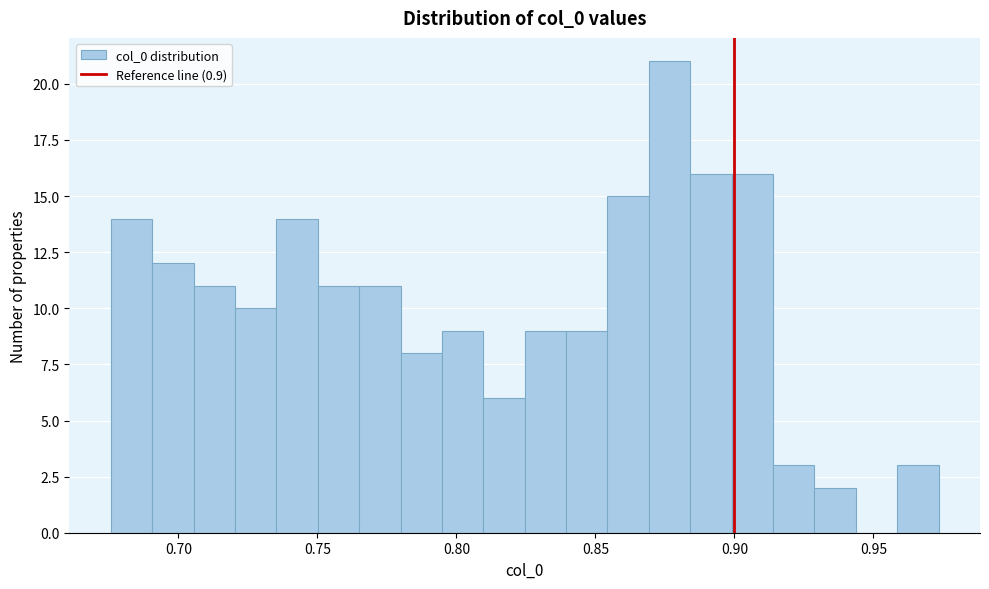

Read against the x-axis, roughly where is the centre of the tallest bar?

0.875